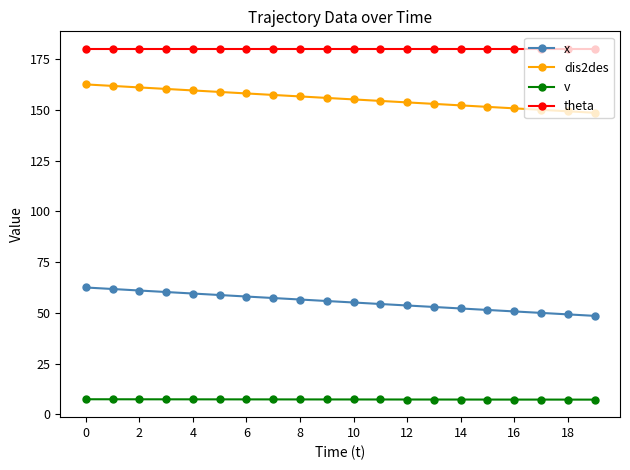

What is the lowest value of the dis2des series?

148.5